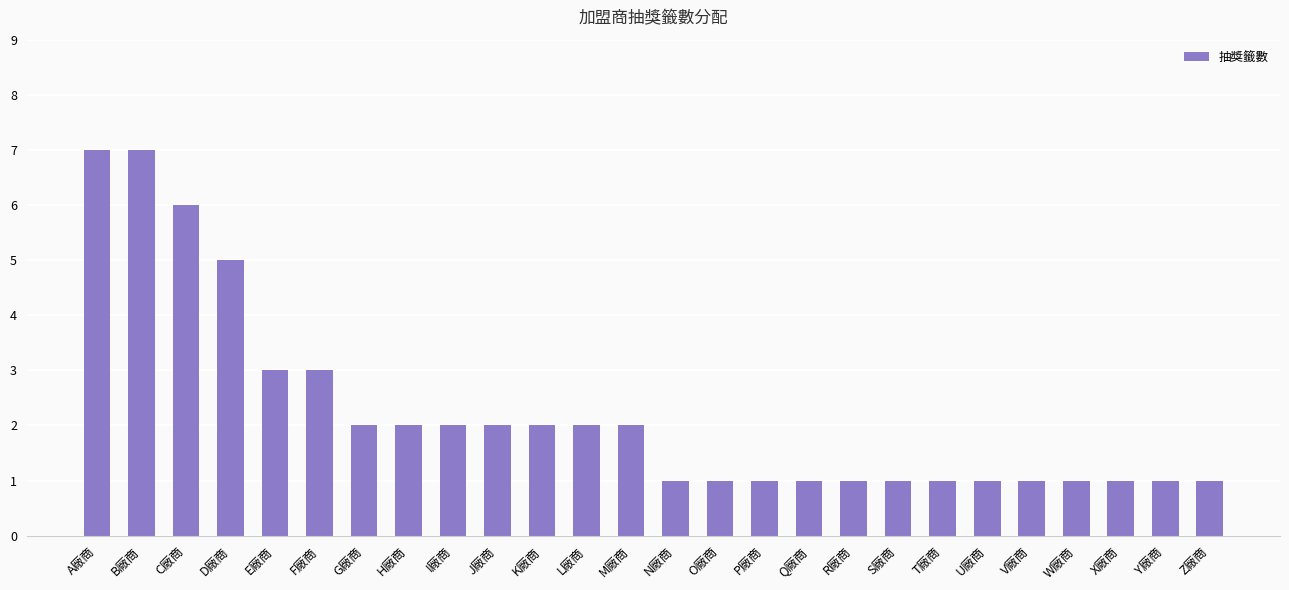

Reading left to right, extract all data points from this chart.

A廠商=7	B廠商=7	C廠商=6	D廠商=5	E廠商=3	F廠商=3	G廠商=2	H廠商=2	I廠商=2	J廠商=2	K廠商=2	L廠商=2	M廠商=2	N廠商=1	O廠商=1	P廠商=1	Q廠商=1	R廠商=1	S廠商=1	T廠商=1	U廠商=1	V廠商=1	W廠商=1	X廠商=1	Y廠商=1	Z廠商=1